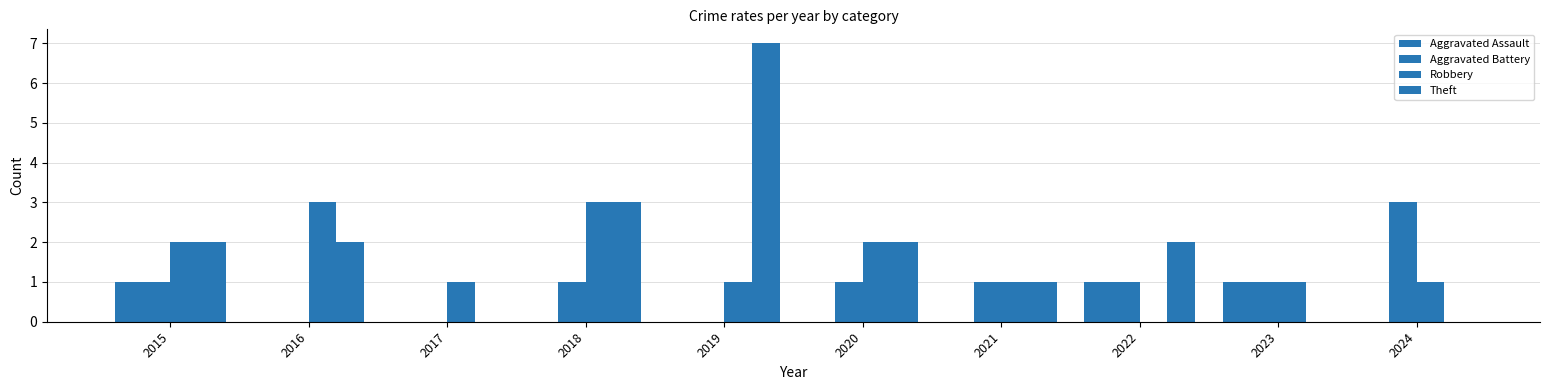

List the series in order of their peak value, lowest first.

Aggravated Assault, Aggravated Battery, Robbery, Theft